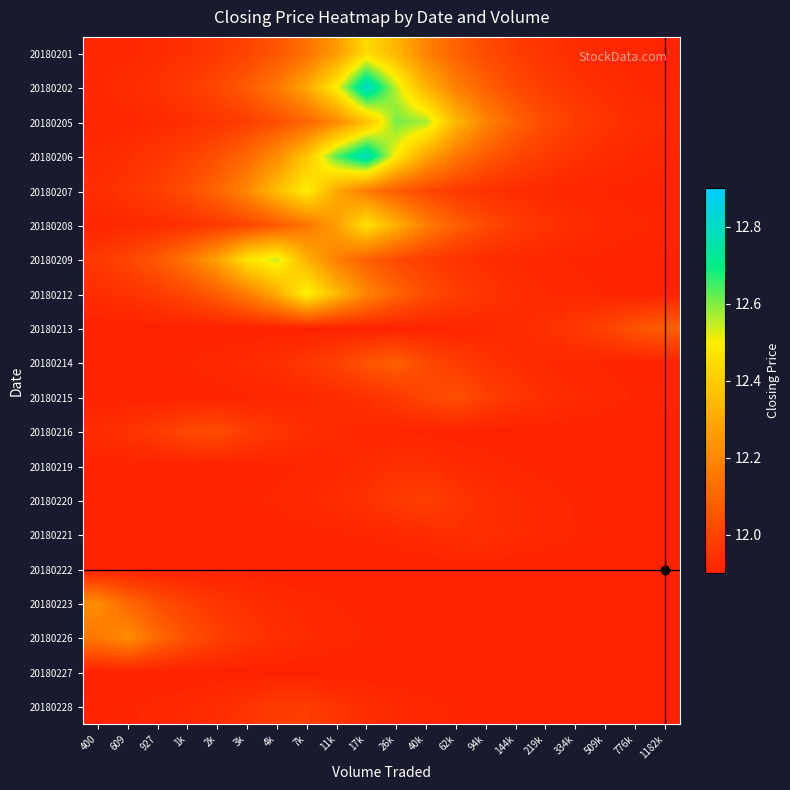

Which label corresponds to the smallest value in the chart?

927